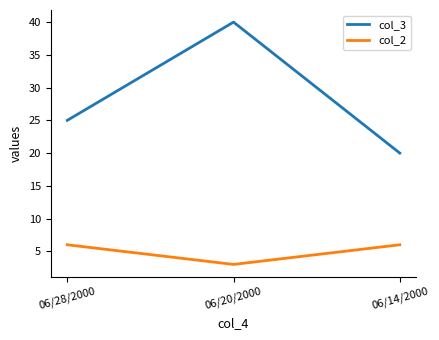

Rank the series by their maximum value, from lowest to highest.

col_2, col_3